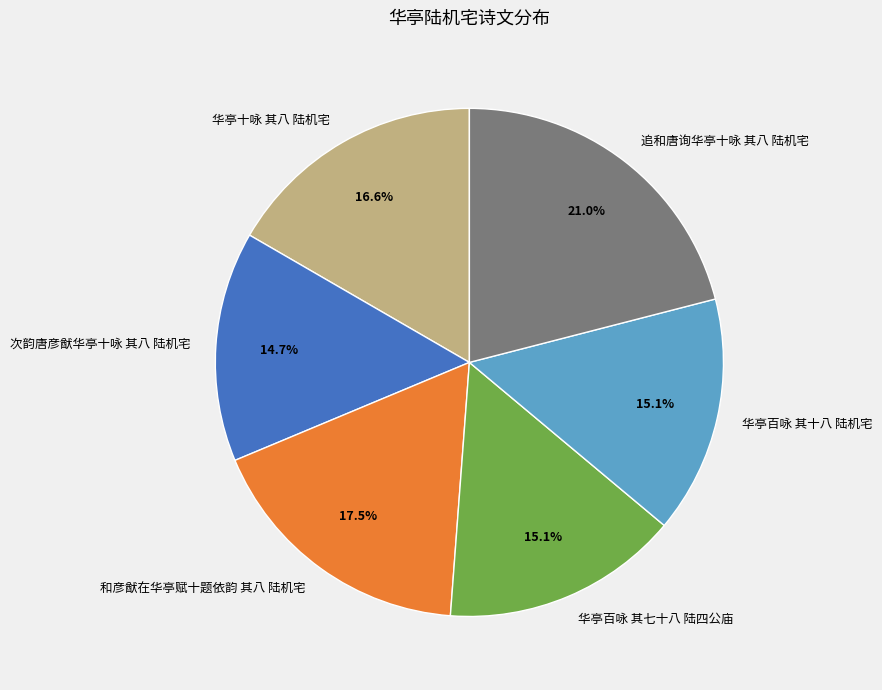

Which category has the biggest portion of the pie?

追和唐询华亭十咏 其八 陆机宅